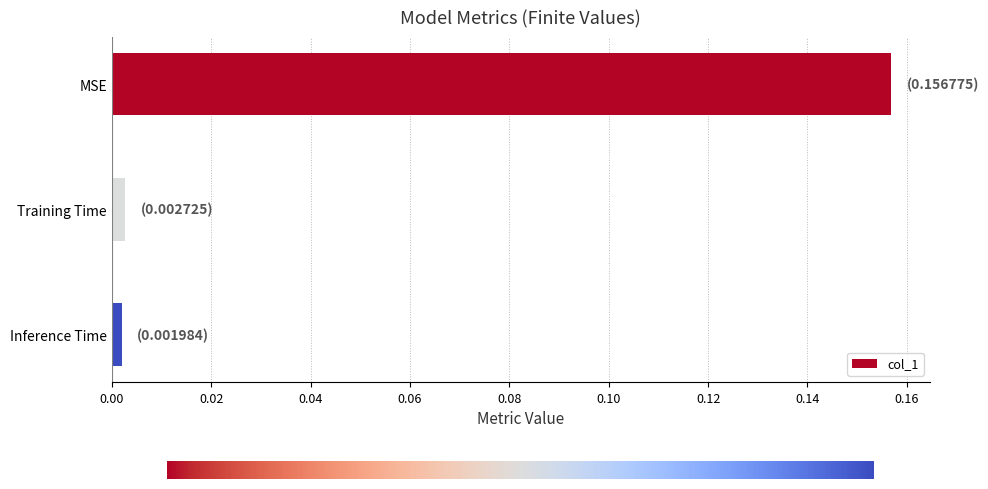

How many data points does each series have?

3